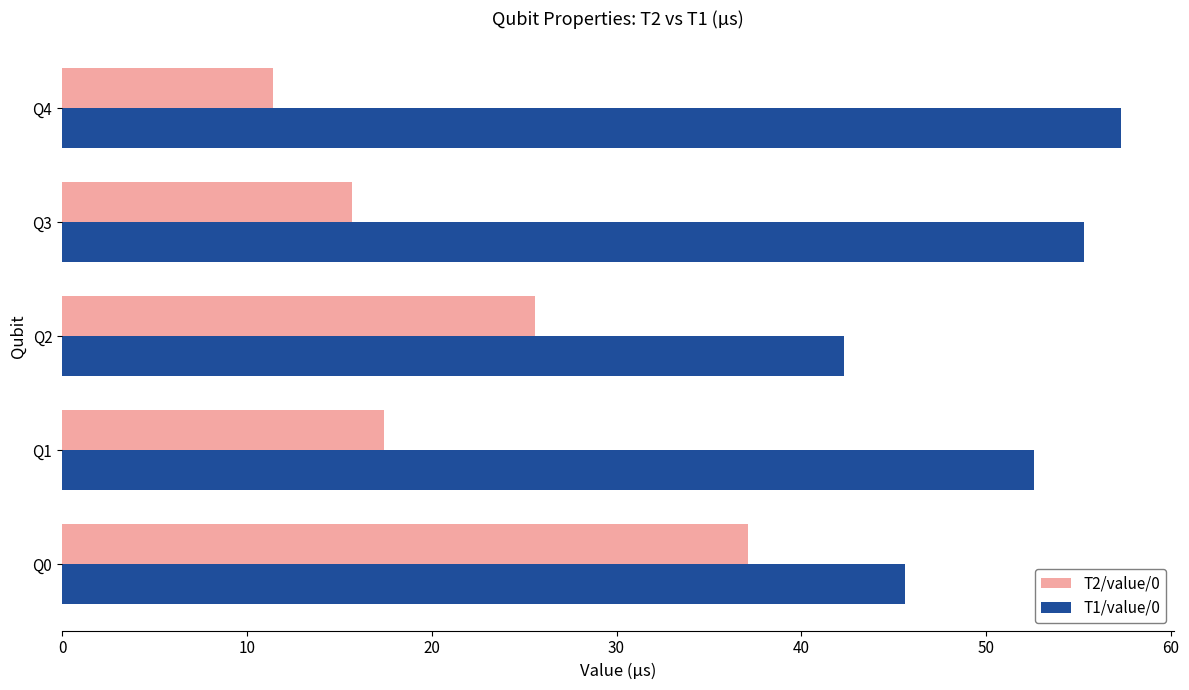

Which series has the largest range (max minus min)?

T2/value/0